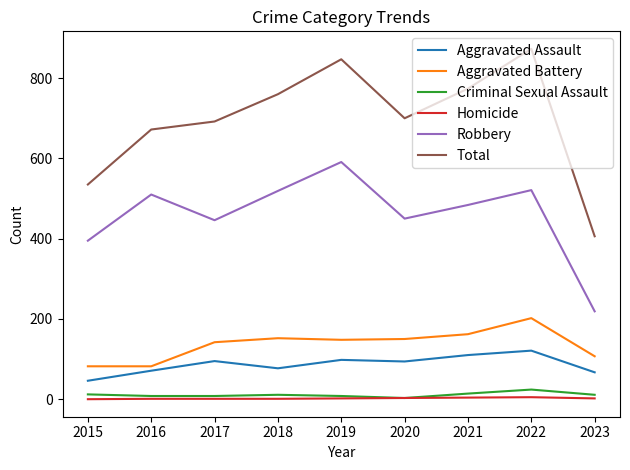

What is the greatest value displayed?

873